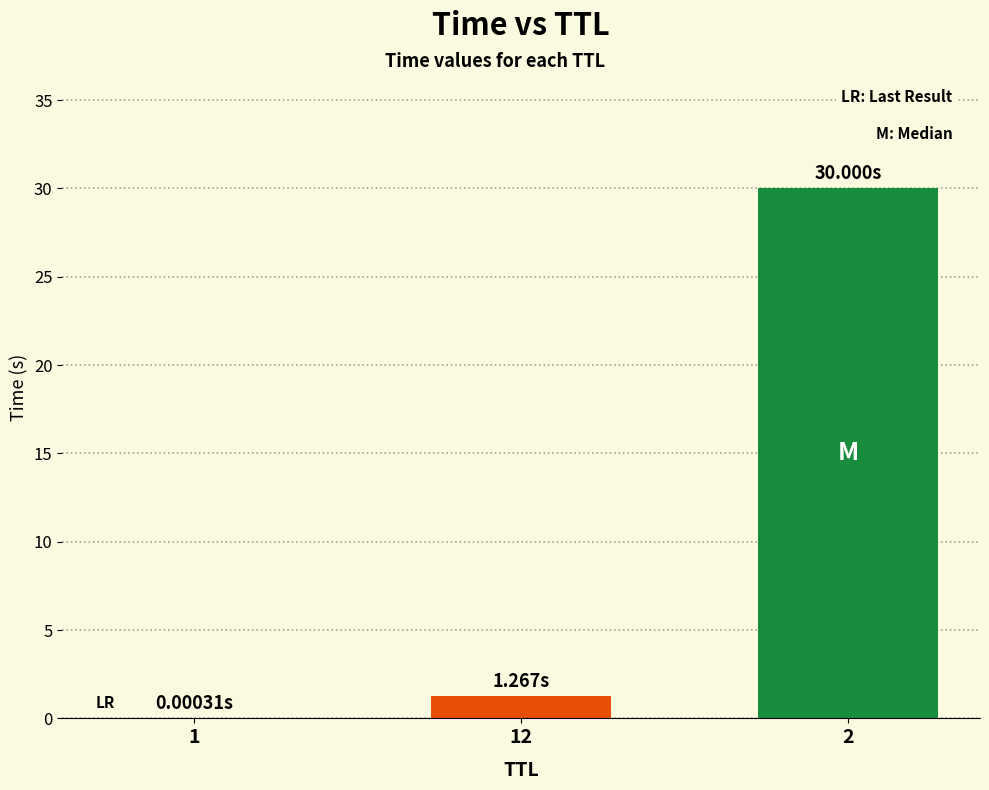

What is the sum of all values?

31.3